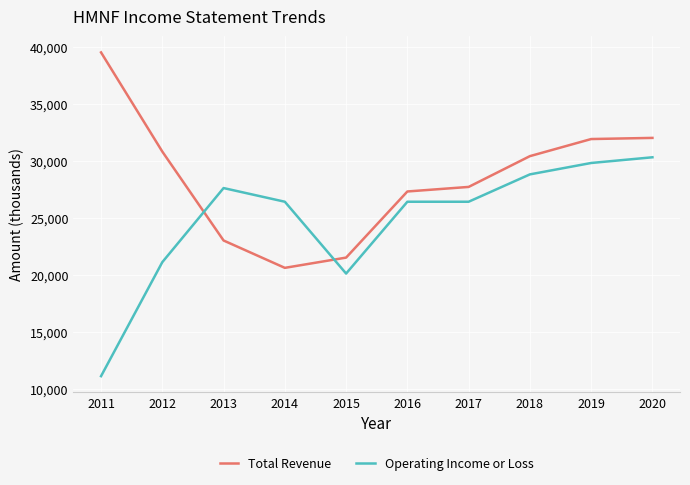

At which label does Operating Income or Loss first exceed 26400?

2013